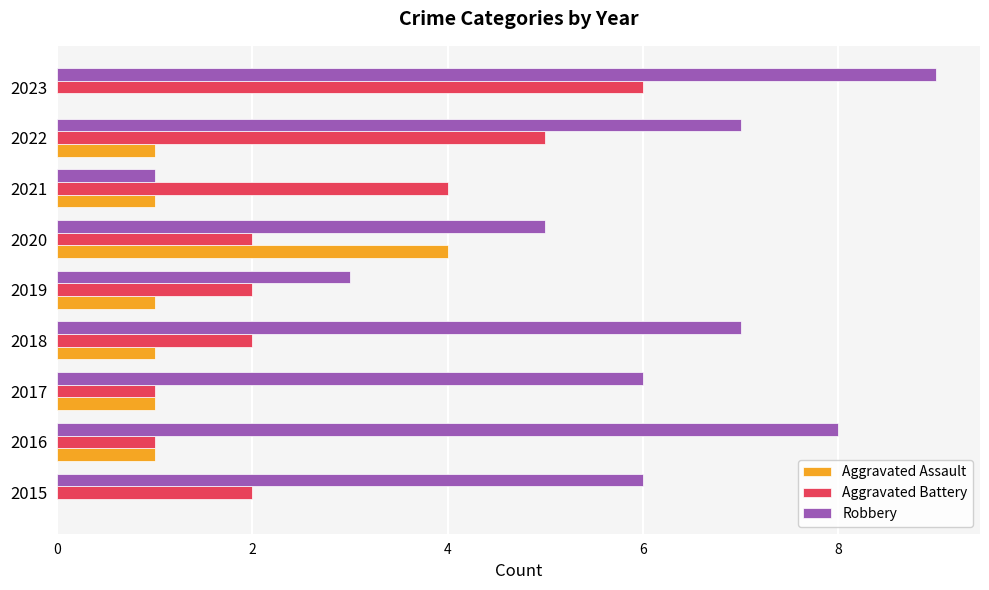

At which category is the sum across all series the highest?

2023